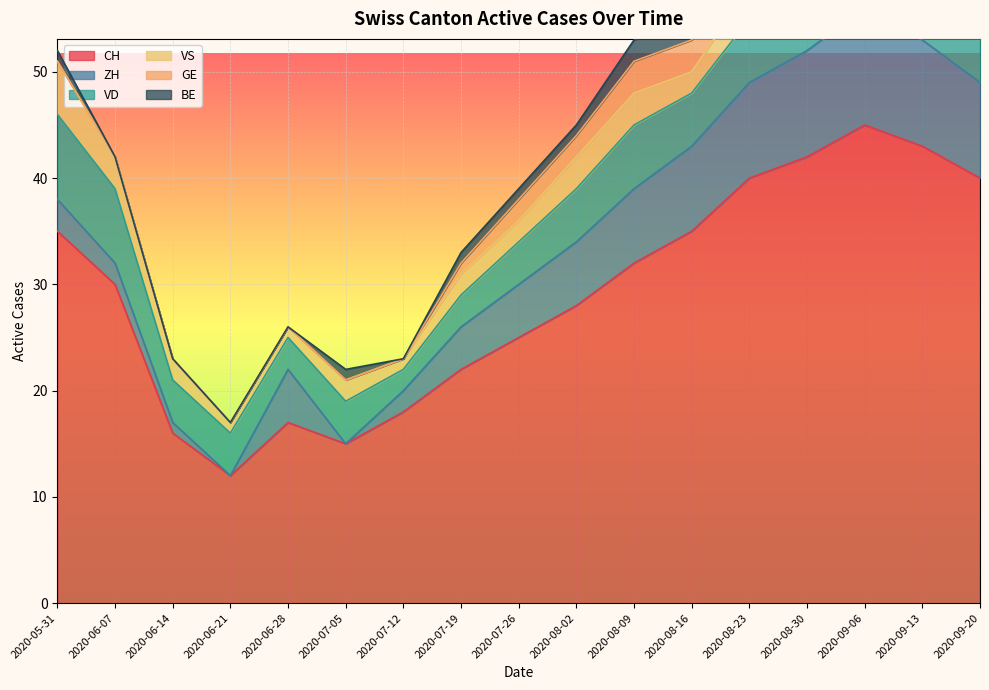

What is the greatest value displayed?

45